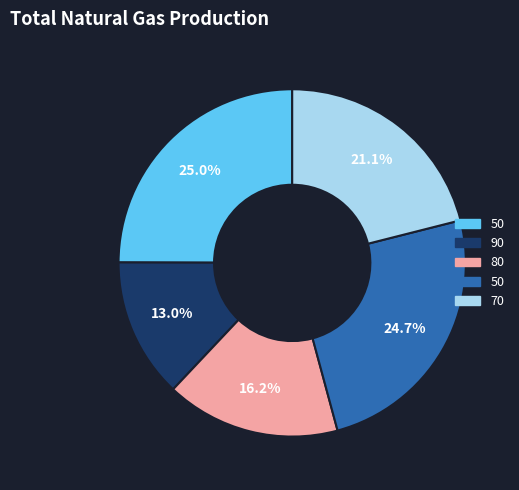

How many segments does this pie chart have?

5